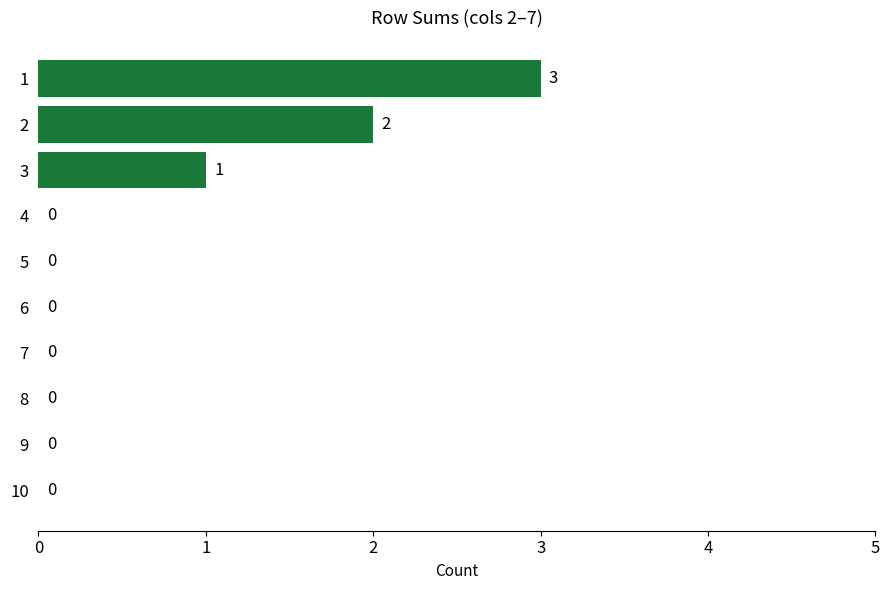

What is the greatest value displayed?

3